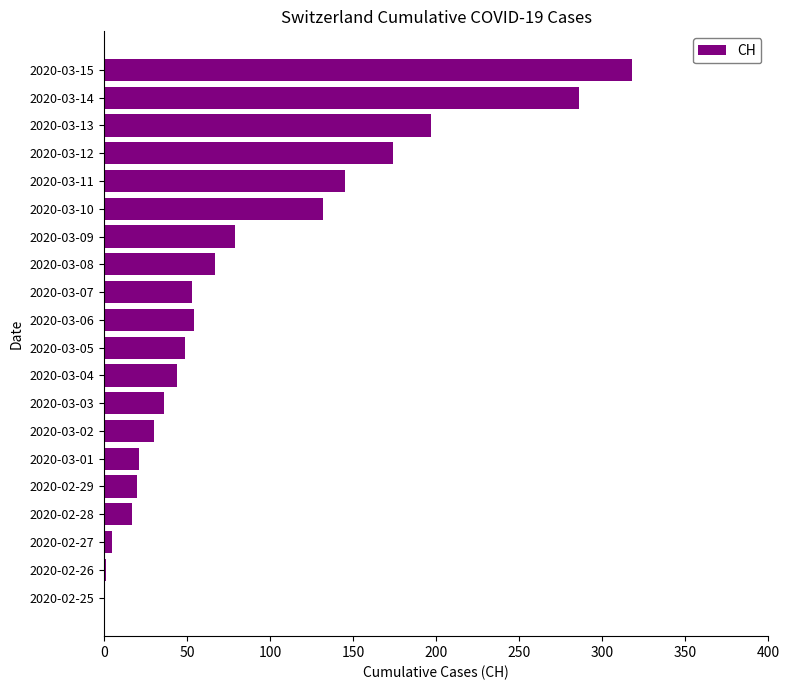

What is the ratio of the value at 2020-03-04 to the value at 2020-03-05?

0.9